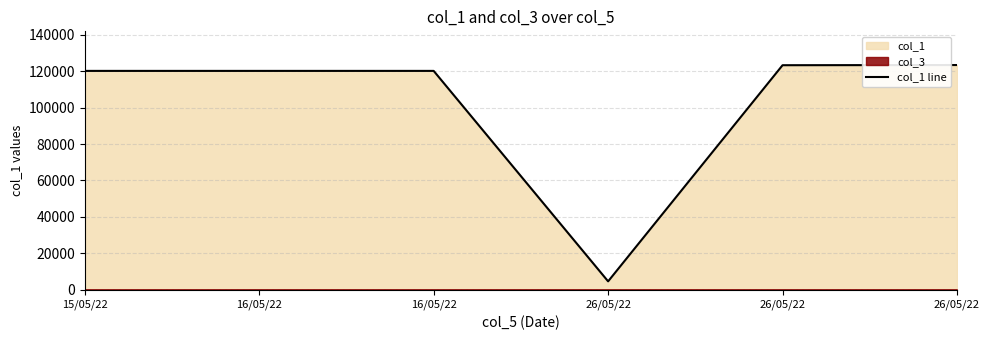

Reading right to left, extract all data points from this chart.

123445	123344	4566	120222	120221	120220